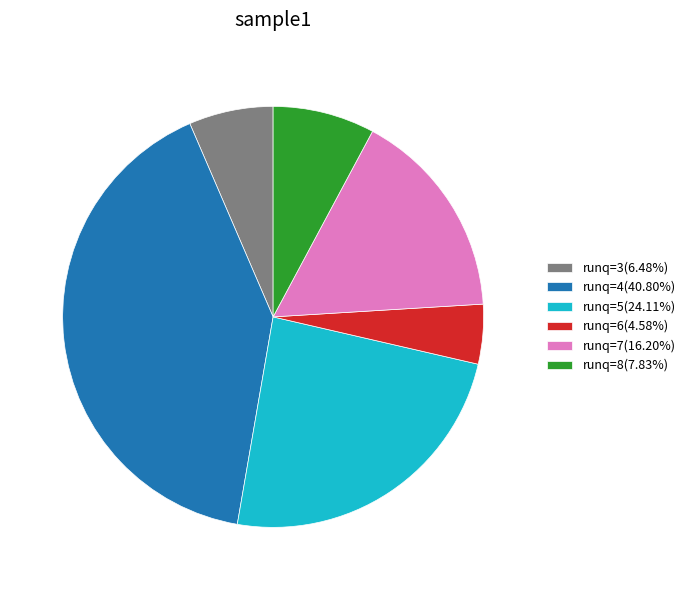

Count the number of slices in the pie.

6